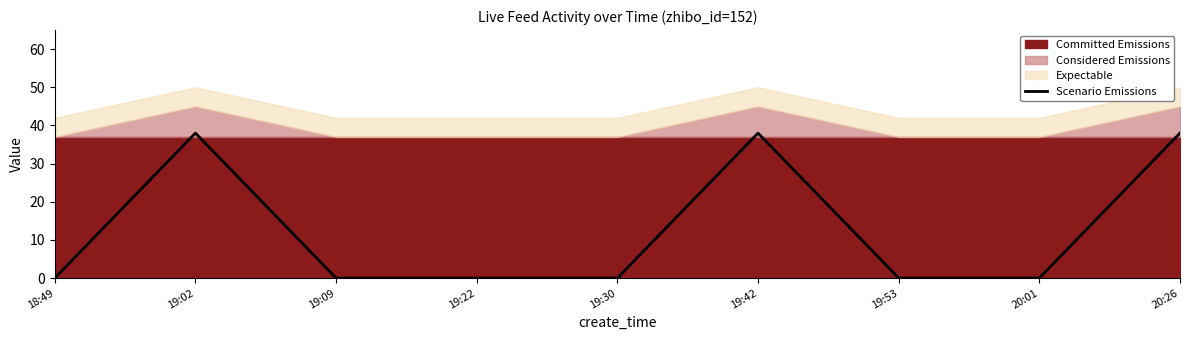

Where is the data nearest to the value 19?

18:49